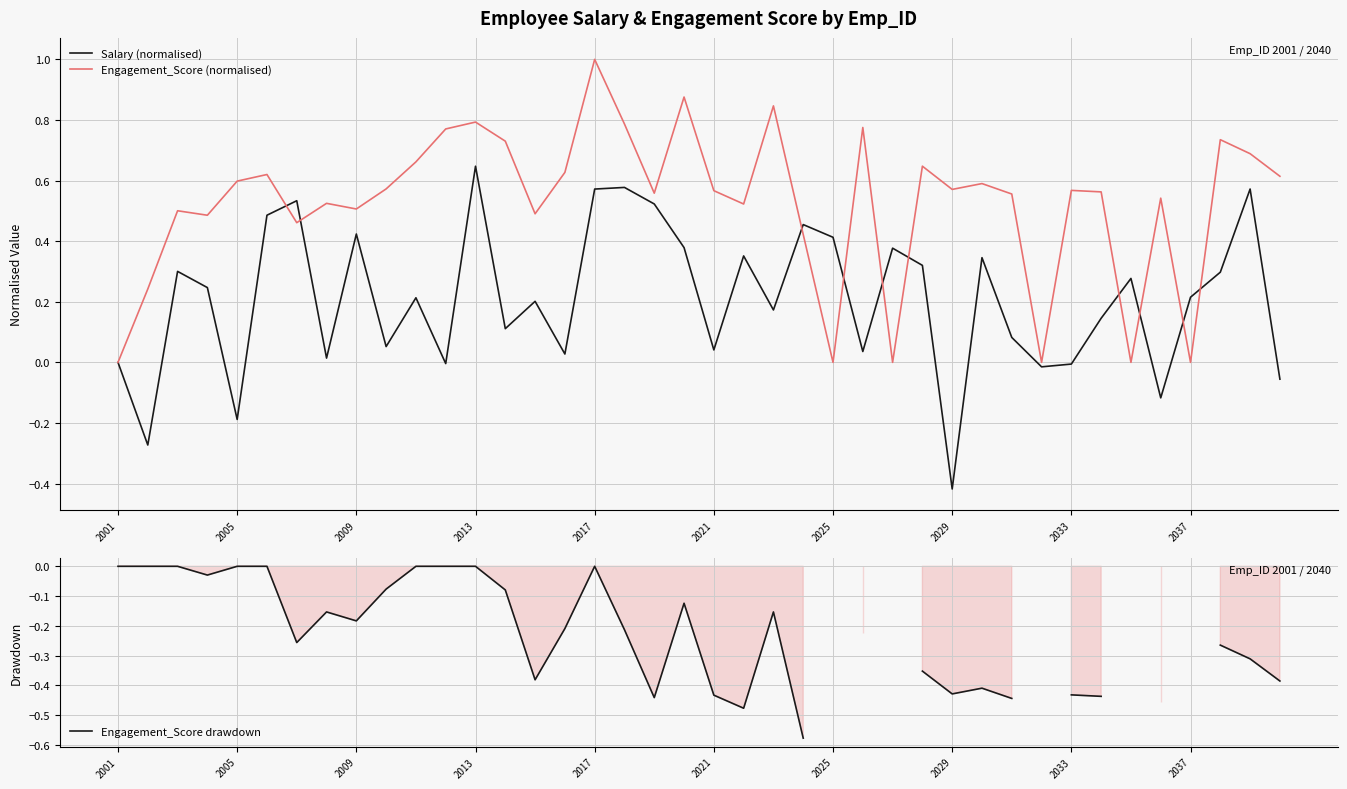

Which category has the highest value in the Engagement_Score (normalised) series?

2017